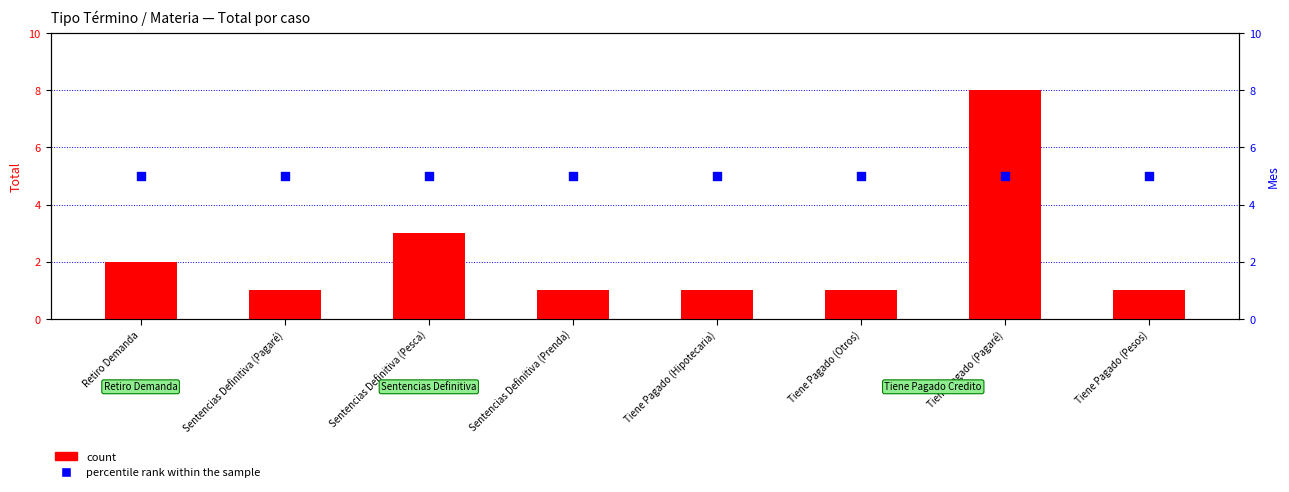

Which series has the largest total across all categories?

percentile rank within the sample